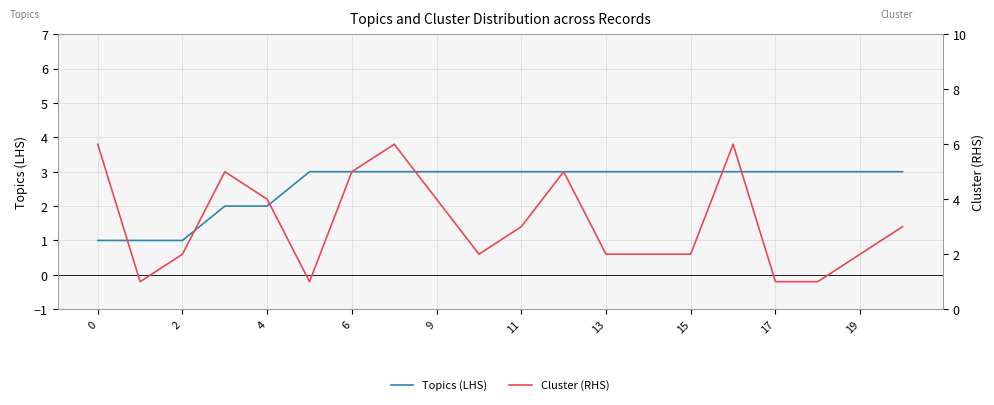

Is it true that Topics (LHS) equals 3 at 17?

True